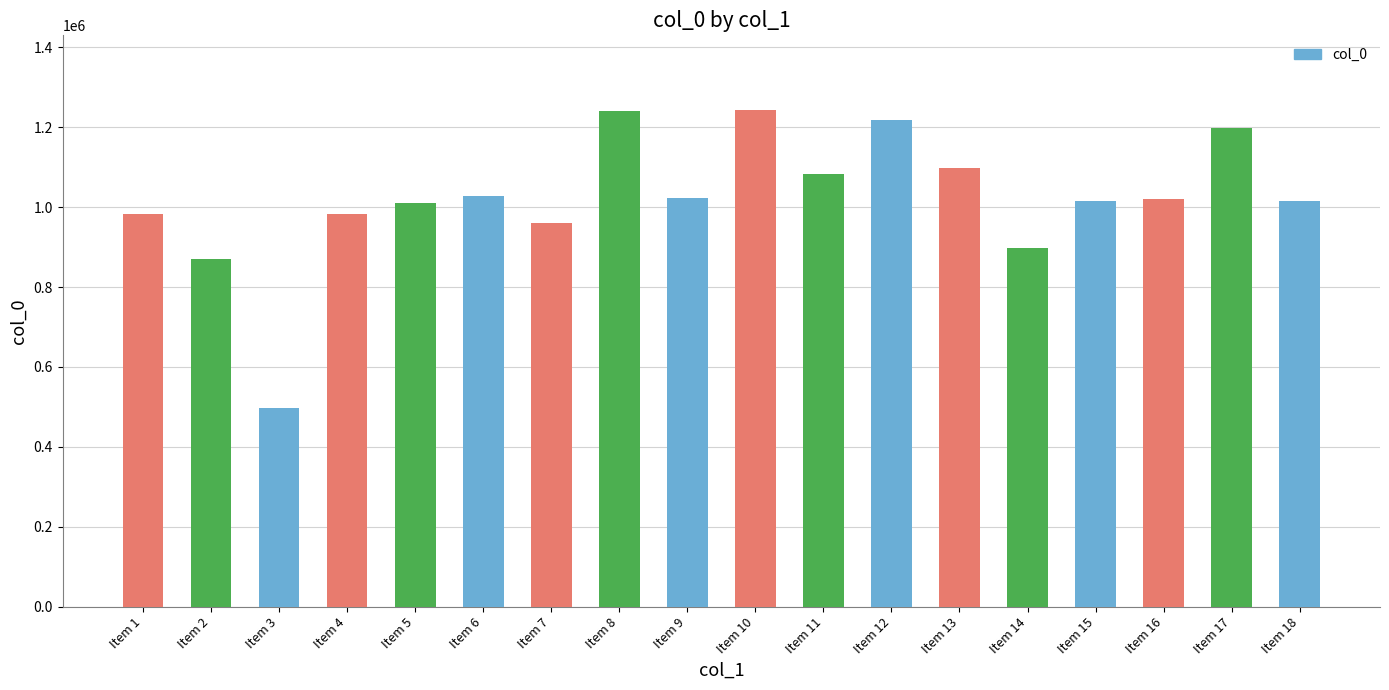

Which category has the lowest value across all series?

Item 3